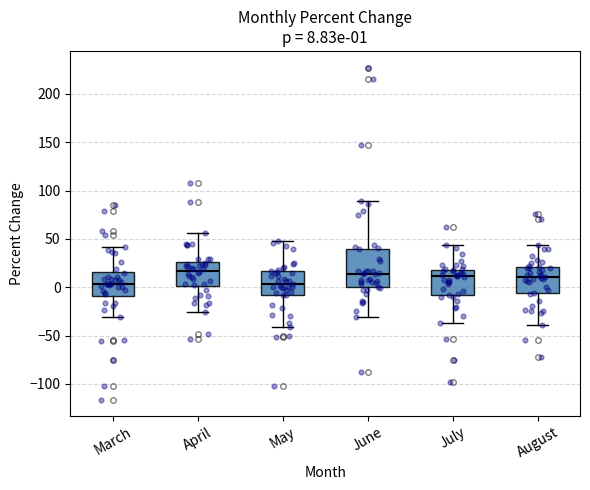

Comparing the boxes themselves (not the whiskers), which one is the tallest?

June